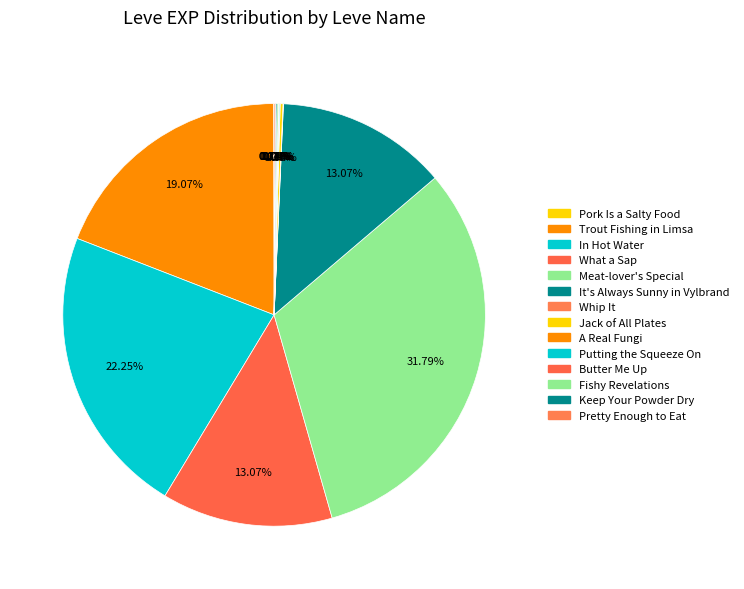

What portion of the pie excludes Pretty Enough to Eat?

99.9%